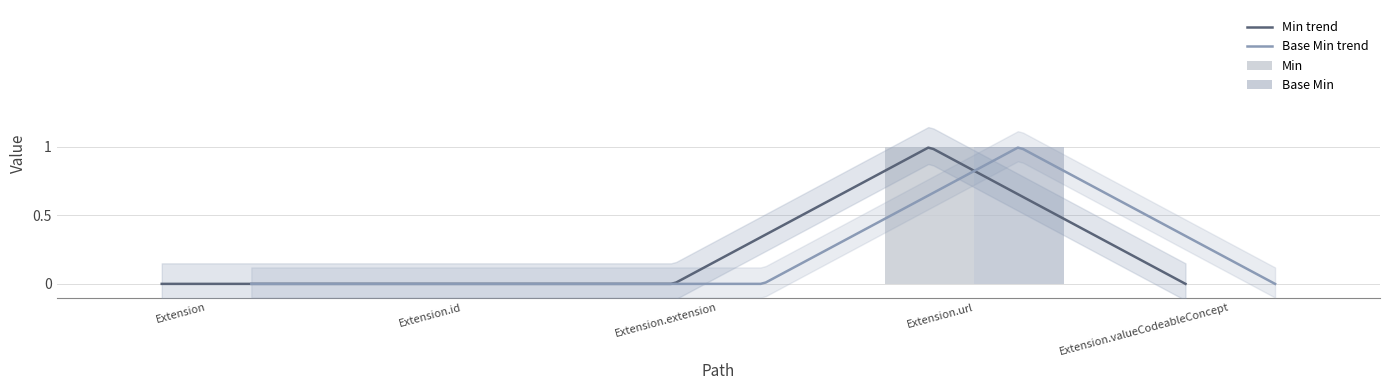

Is the value of Base Min at Extension.valueCodeableConcept greater than the value of Min at Extension.id?

No